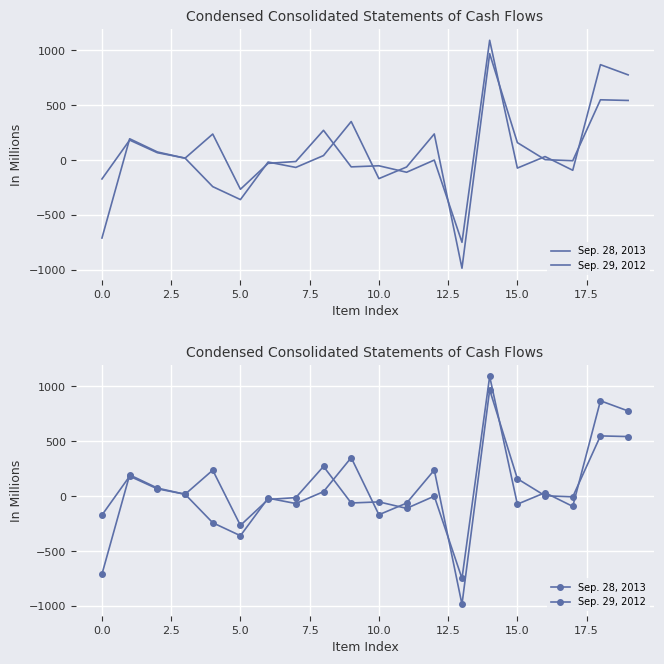

How many intersections are there between Sep. 28, 2013 and Sep. 29, 2012?

13